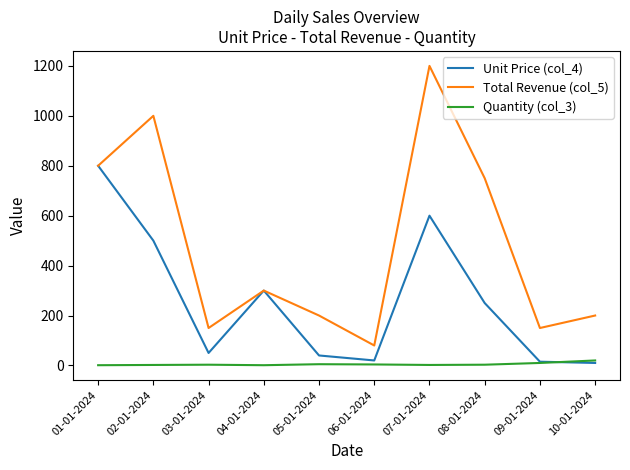

What are all the series names shown in the legend?

Unit Price (col_4), Total Revenue (col_5), Quantity (col_3)